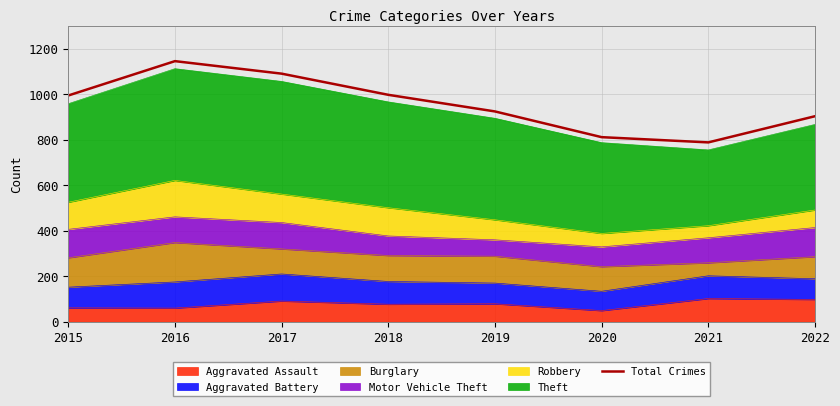

What is the ratio of the value at 2016 to the value at 2022?

1.3